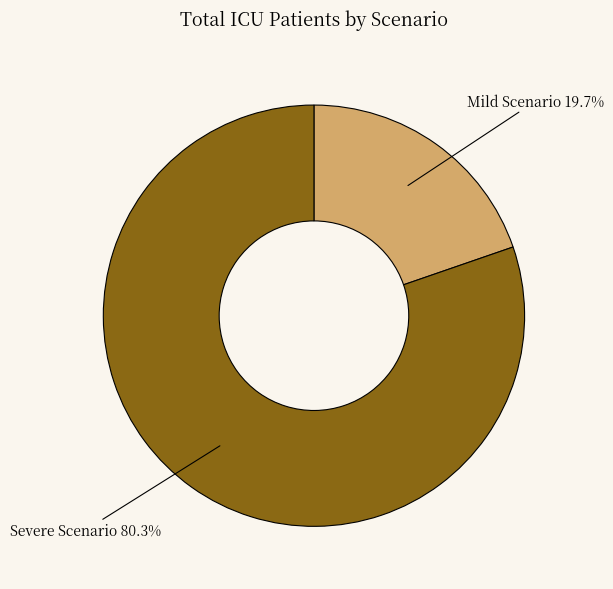

To the nearest percent, what portion does Severe Scenario represent?

80%